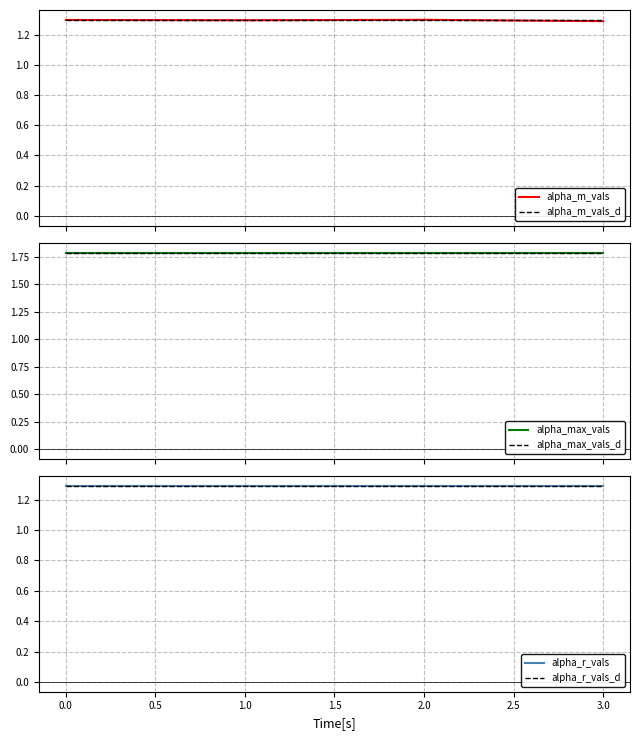

Reading right to left, extract all data points from this chart.

alpha_m_vals: 1.3	1.3	1.3	1.3
alpha_m_vals_d: 1.3	1.3	1.3	1.3
alpha_max_vals: 1.8	1.8	1.8	1.8
alpha_max_vals_d: 1.8	1.8	1.8	1.8
alpha_r_vals: 1.3	1.3	1.3	1.3
alpha_r_vals_d: 1.3	1.3	1.3	1.3